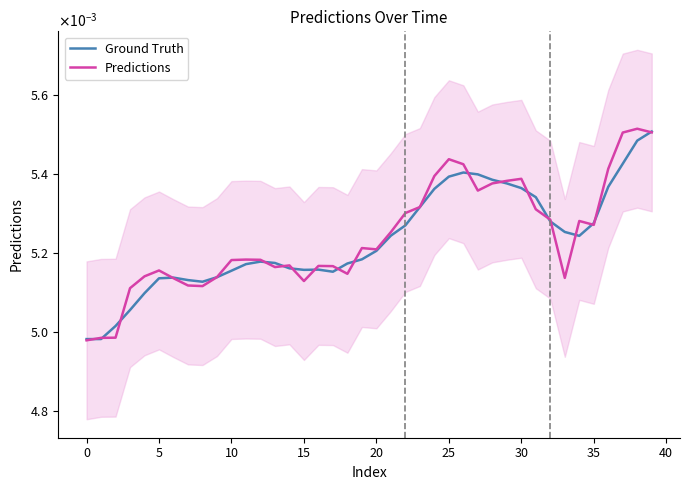

Which series ends up on top after the final intersection of Ground Truth and Predictions?

Ground Truth